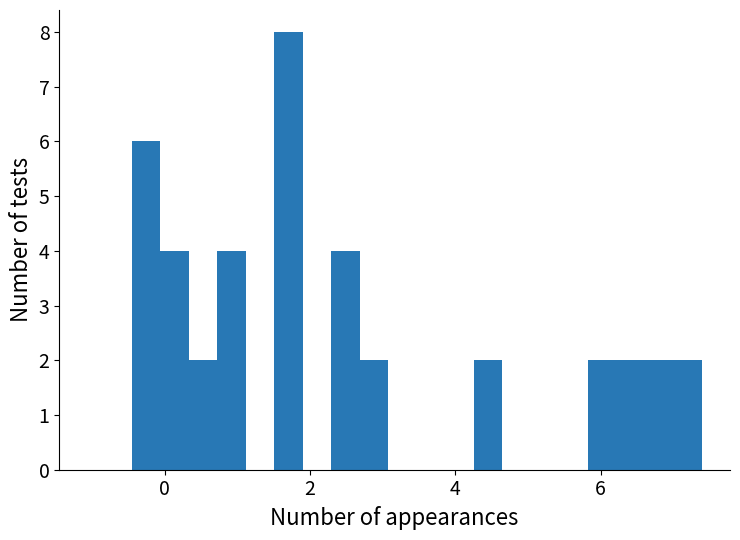

Read against the x-axis, roughly where is the centre of the tallest bar?

1.8